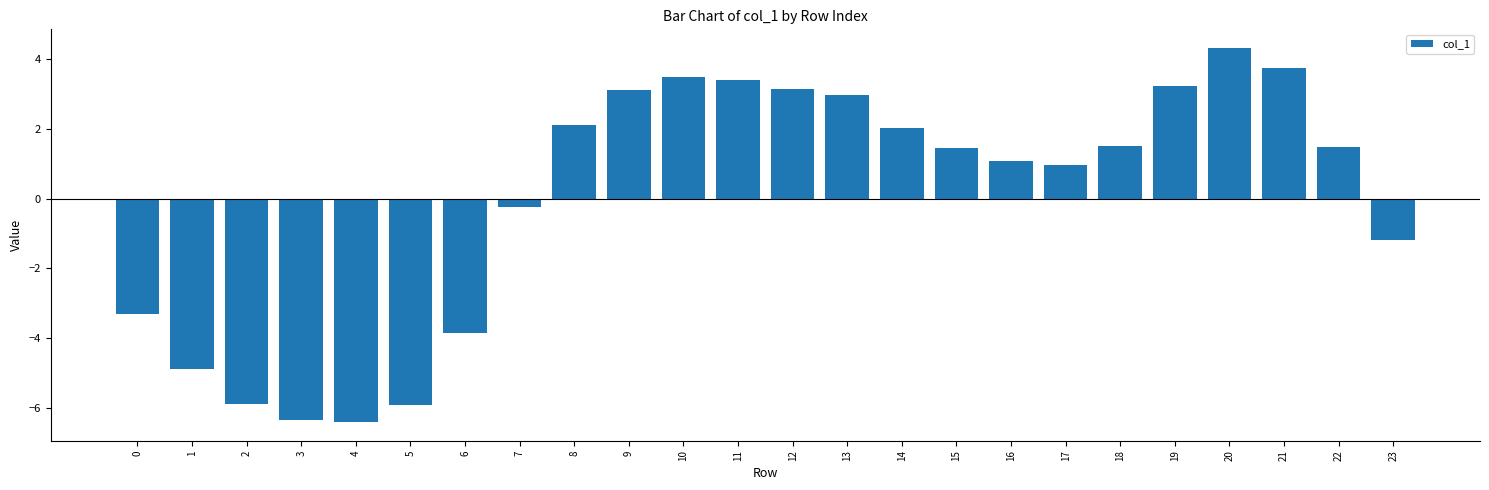

What is the change in value from 0 to 14?

+5.3